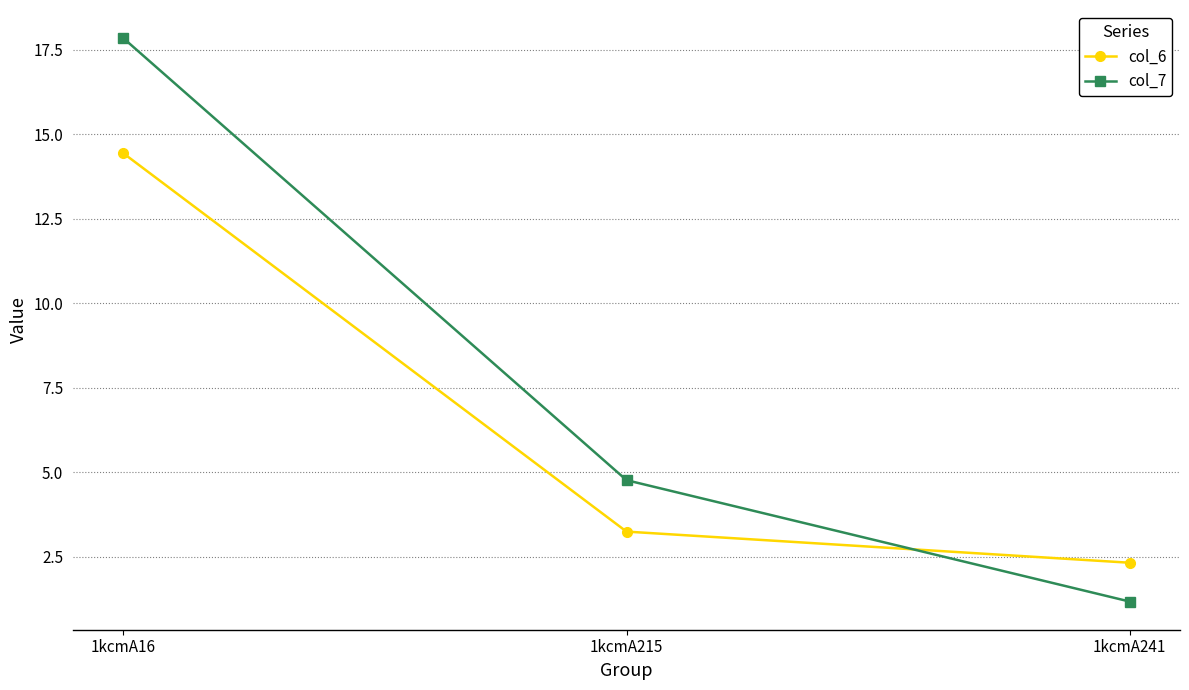

At which label is col_6 closest to 8?

1kcmA215